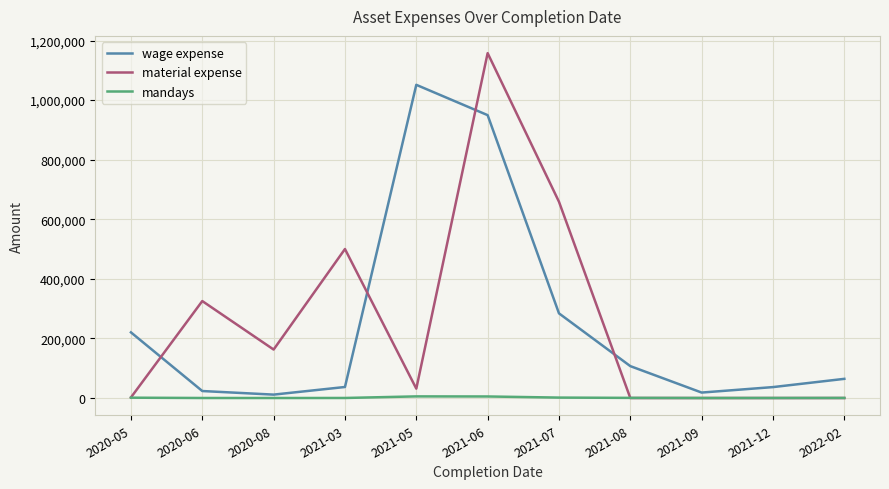

How many lines are shown in the chart?

3